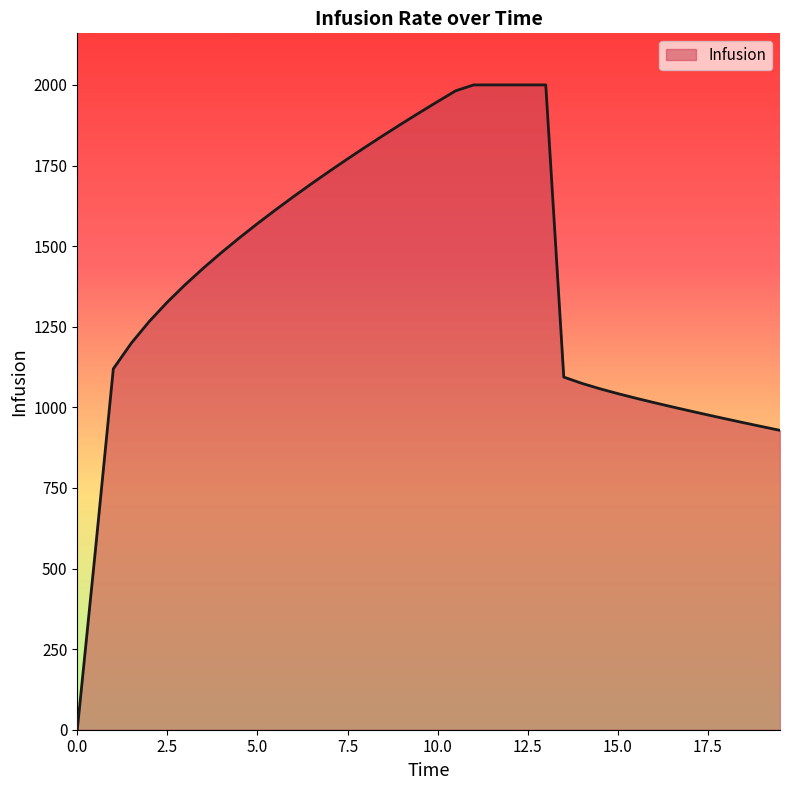

What is the difference between the maximum and minimum values?

2000.0